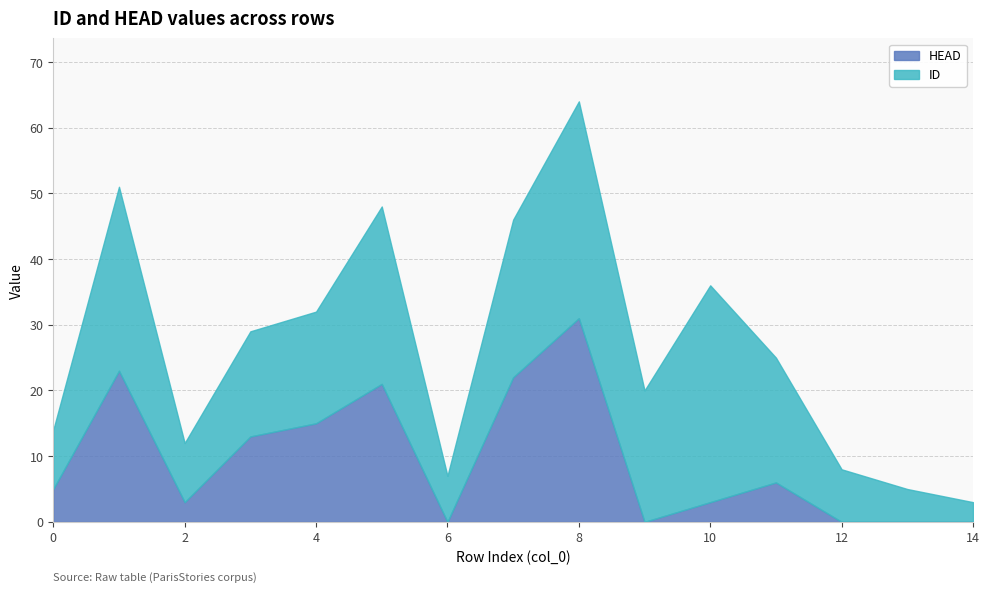

List the labels in order of HEAD value, smallest first.

6, 9, 12, 13, 14, 2, 10, 0, 11, 3, 4, 5, 7, 1, 8